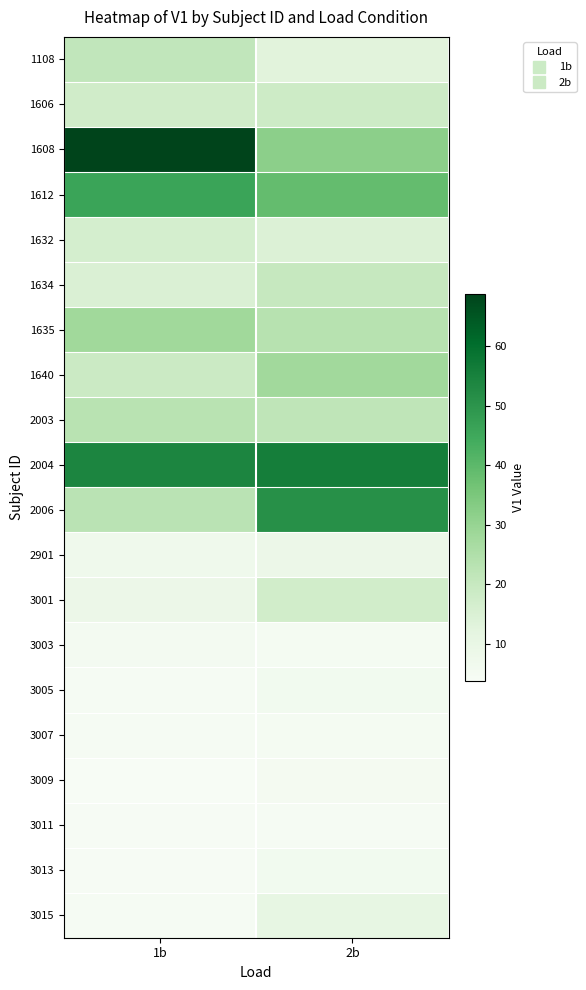

At how many categories does at least one series exceed 32?

2